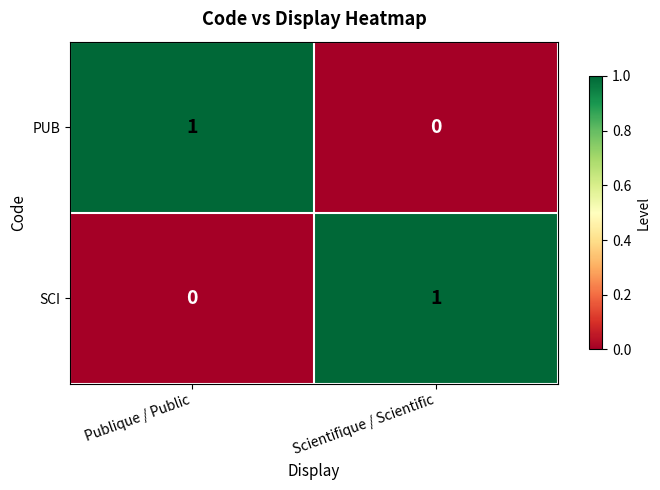

Which category has the highest value in the SCI series?

Scientifique / Scientific